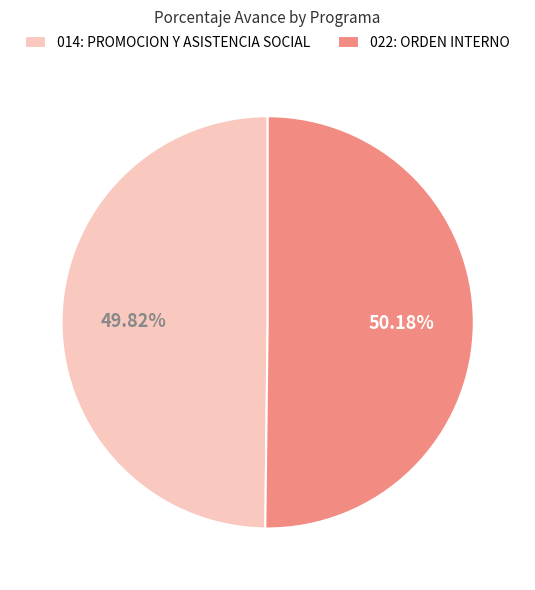

Combined, what portion of the pie is 014: PROMOCION Y ASISTENCIA SOCIAL and 022: ORDEN INTERNO?

100.0%